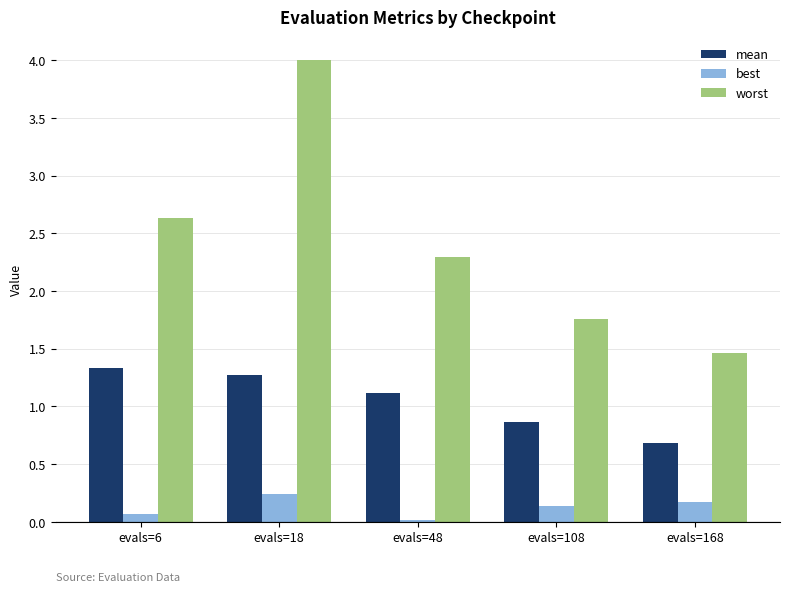

Which label corresponds to the smallest value in the chart?

evals=48